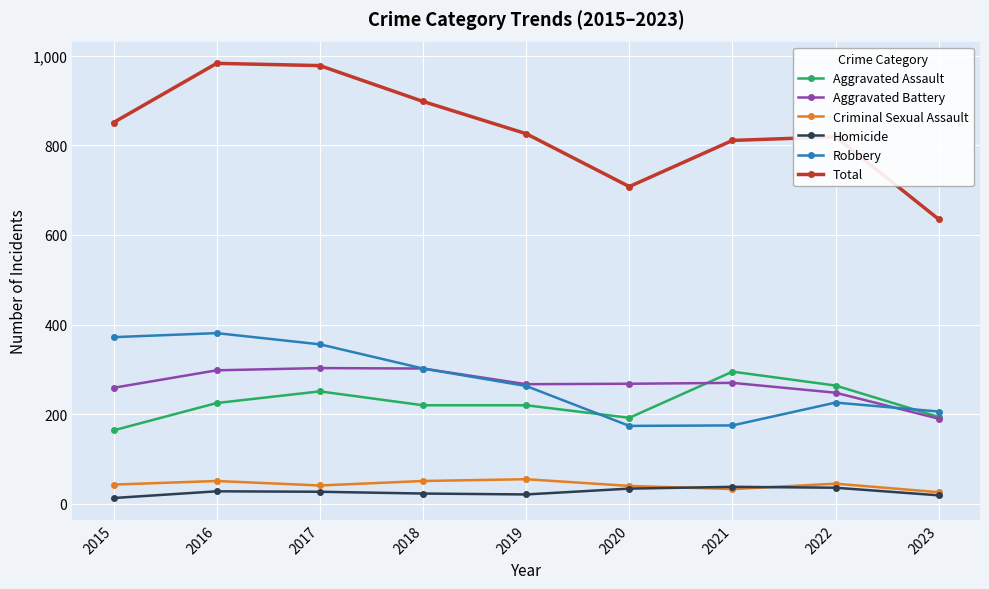

In Homicide, how many points are lower than both neighbors (excluding endpoints)?

1